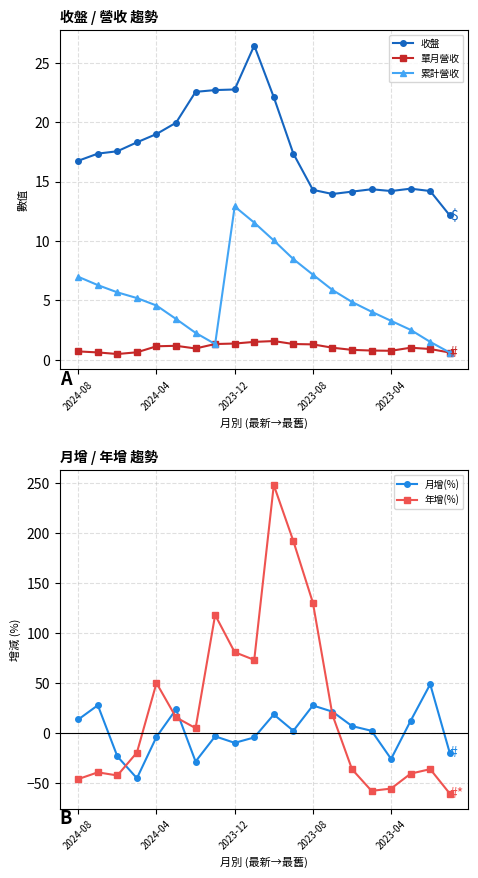

How many intersections are there between 收盤 and 年增(%)?

4